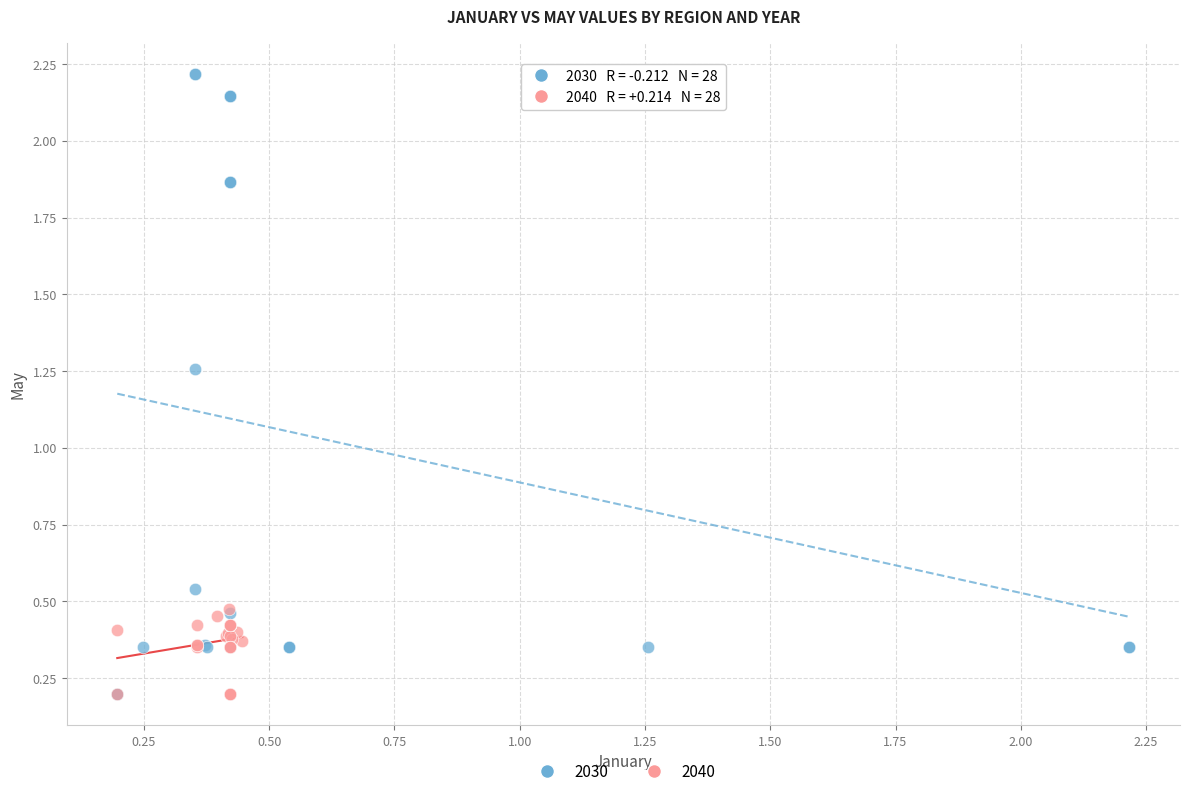

Which series has the largest Y range (max minus min)?

2030